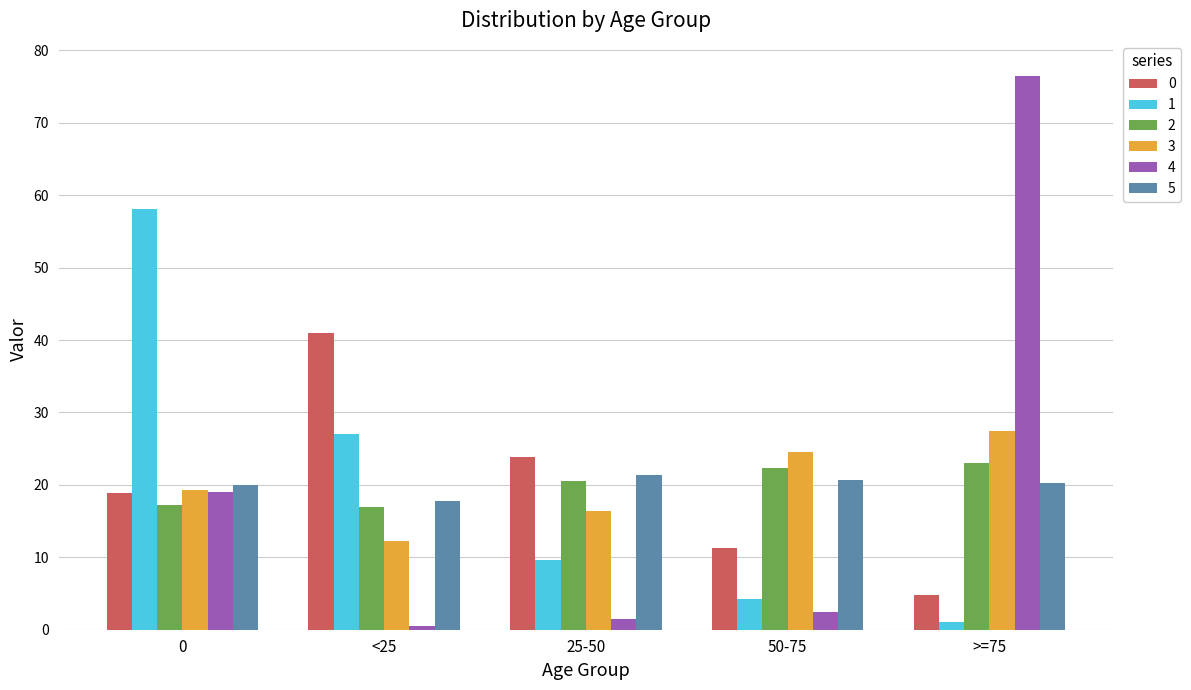

What value does the 0 series have at <25?

41.0